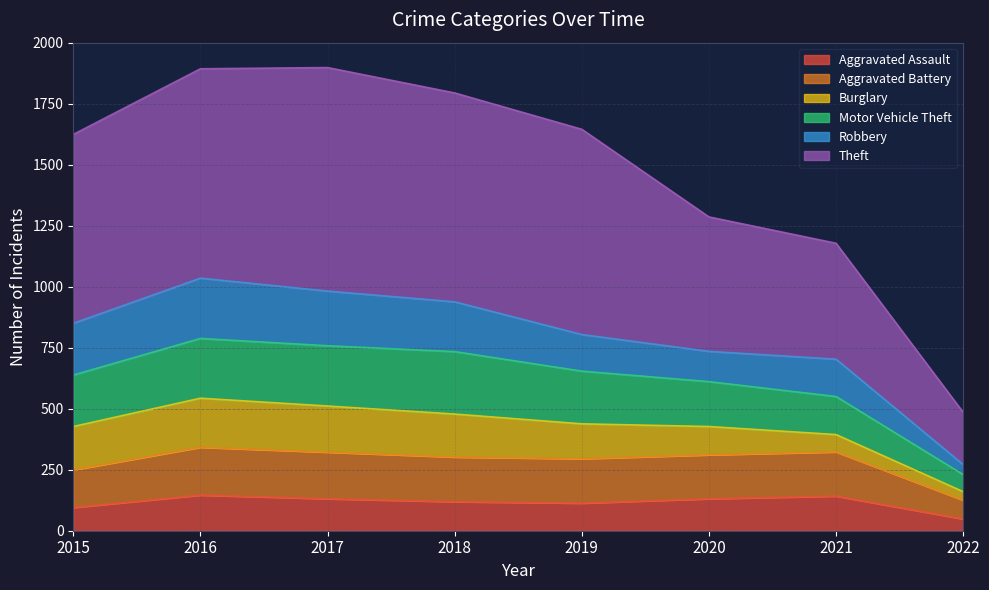

How many interior local peaks does the Motor Vehicle Theft series have?

1